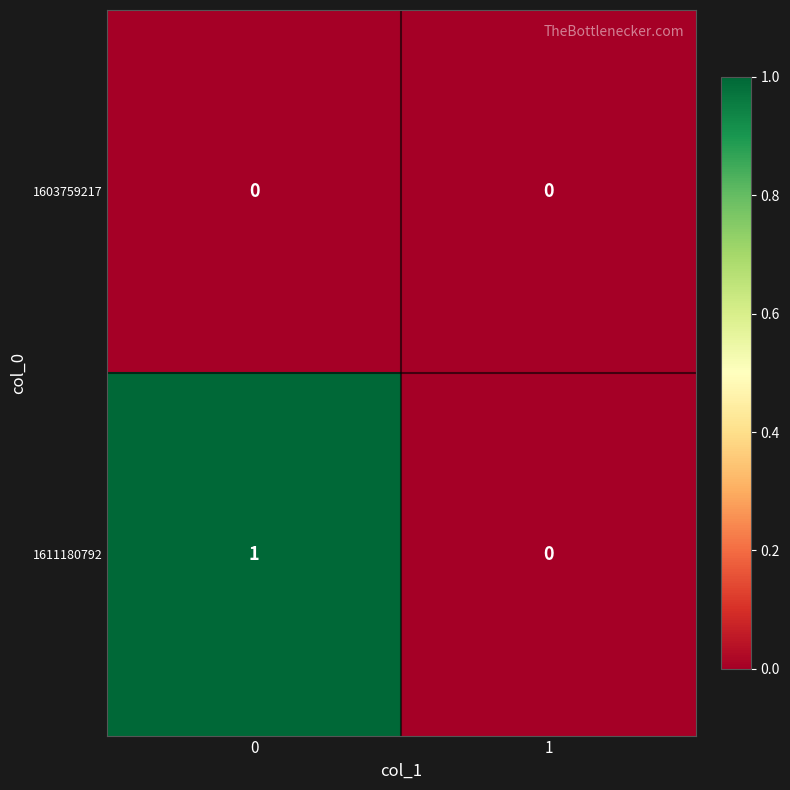

What is the total value across all series at 0?

1